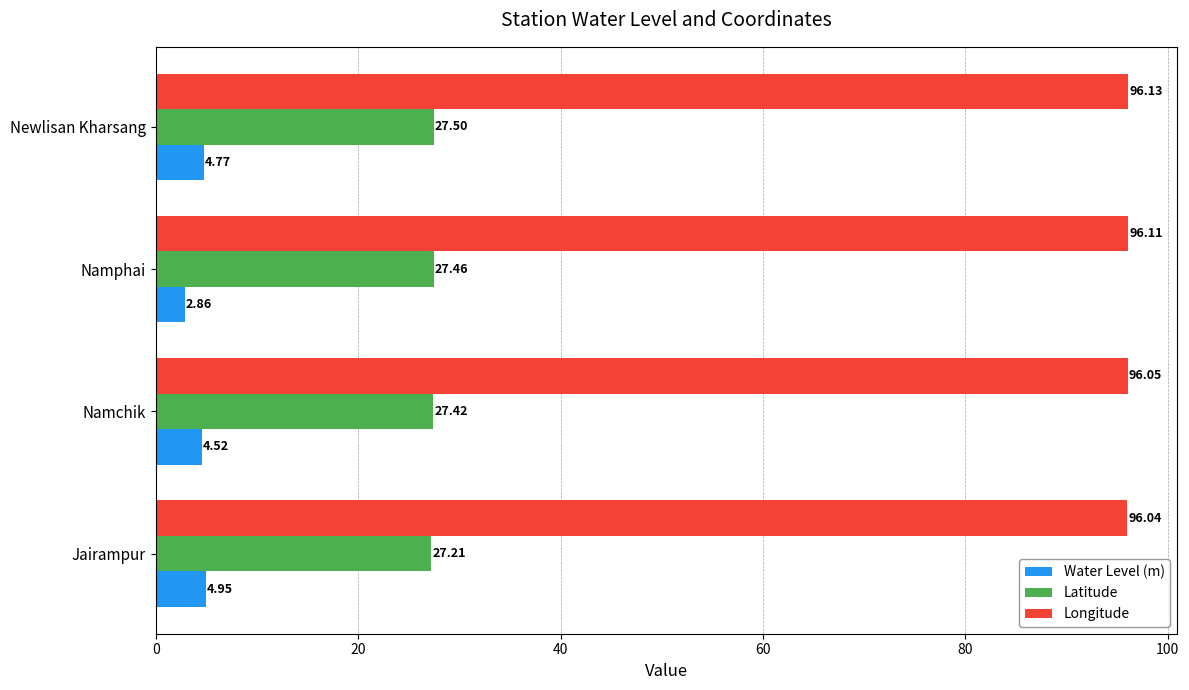

Count the number of data series in this chart.

3